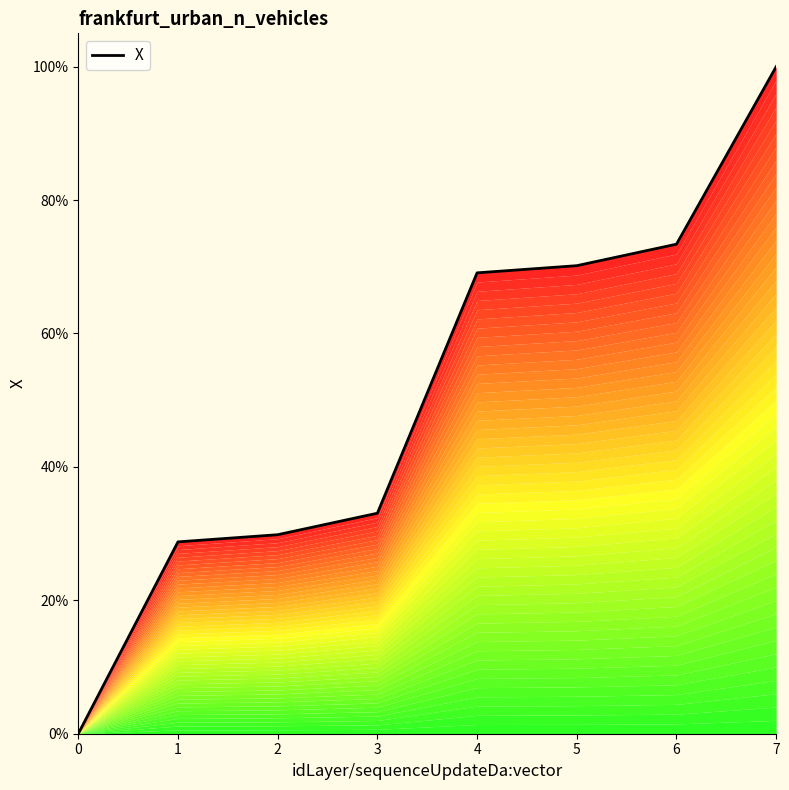

What is the sum of the values at 6 and 4?

142.5